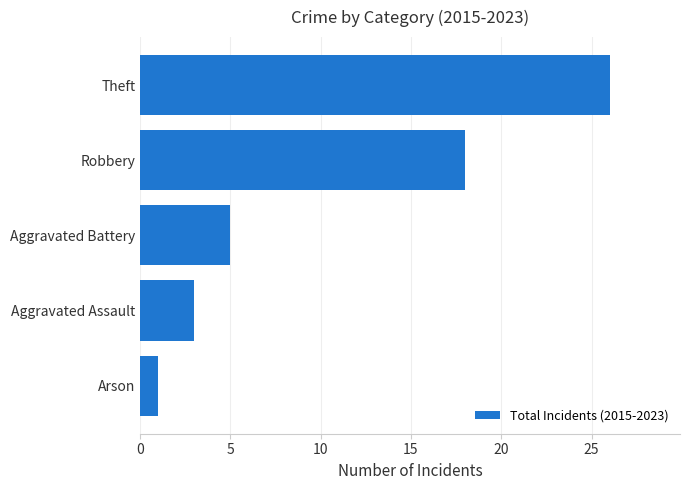

List the labels in order of value, largest first.

Theft, Robbery, Aggravated Battery, Aggravated Assault, Arson